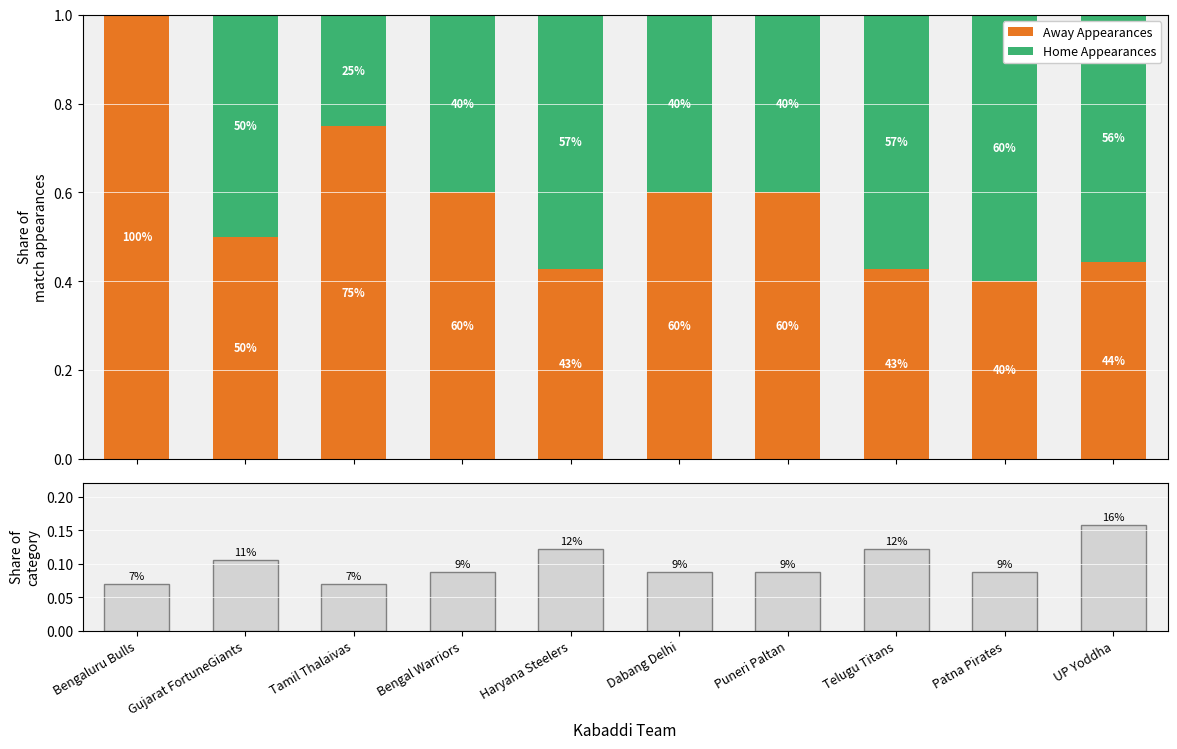

Are the bars horizontal?

No